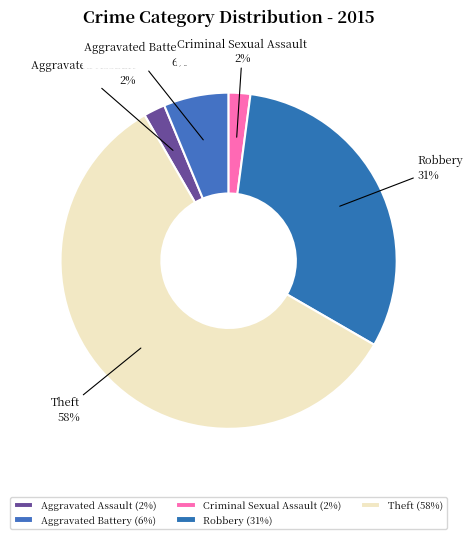

Which slice represents more than half of the pie?

Theft